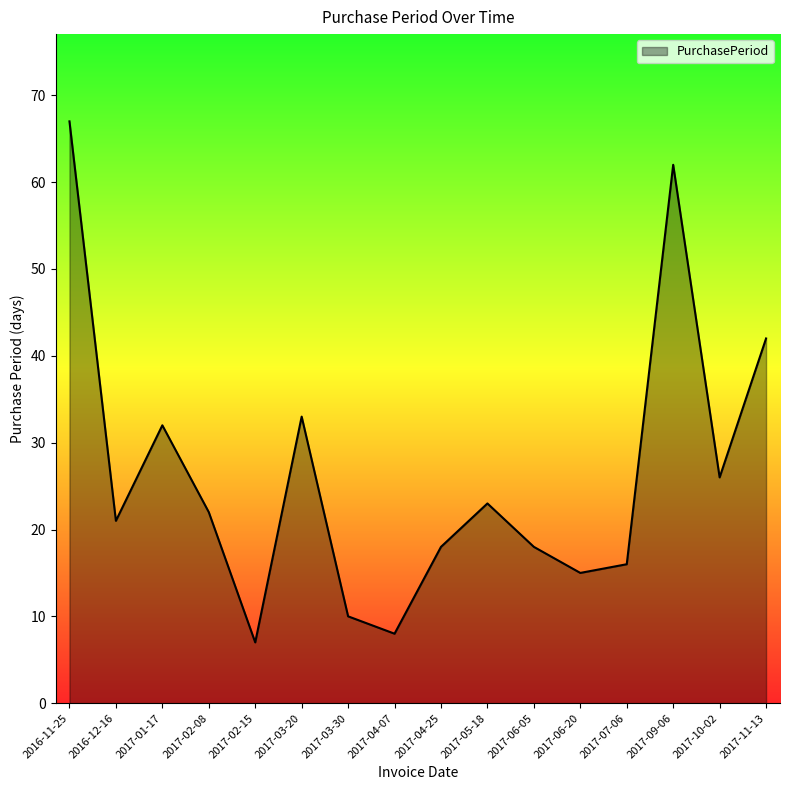

What is the sum of all values?

420